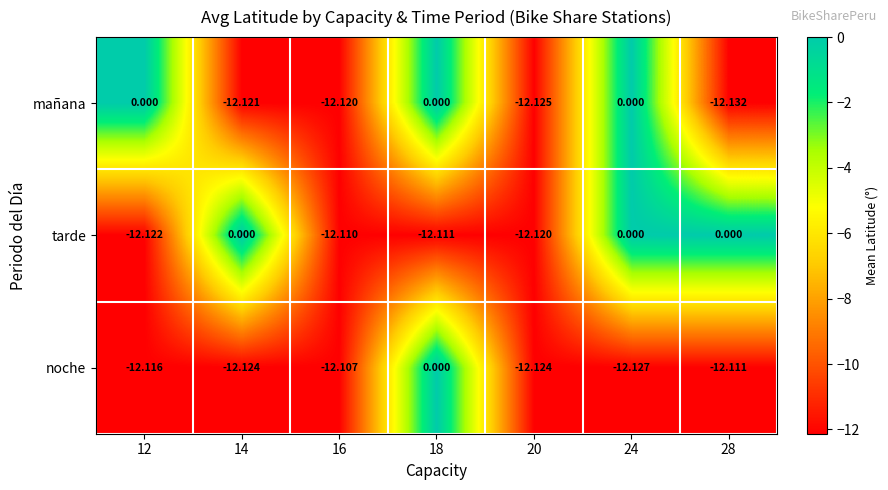

Which series has the widest spread of values?

mañana